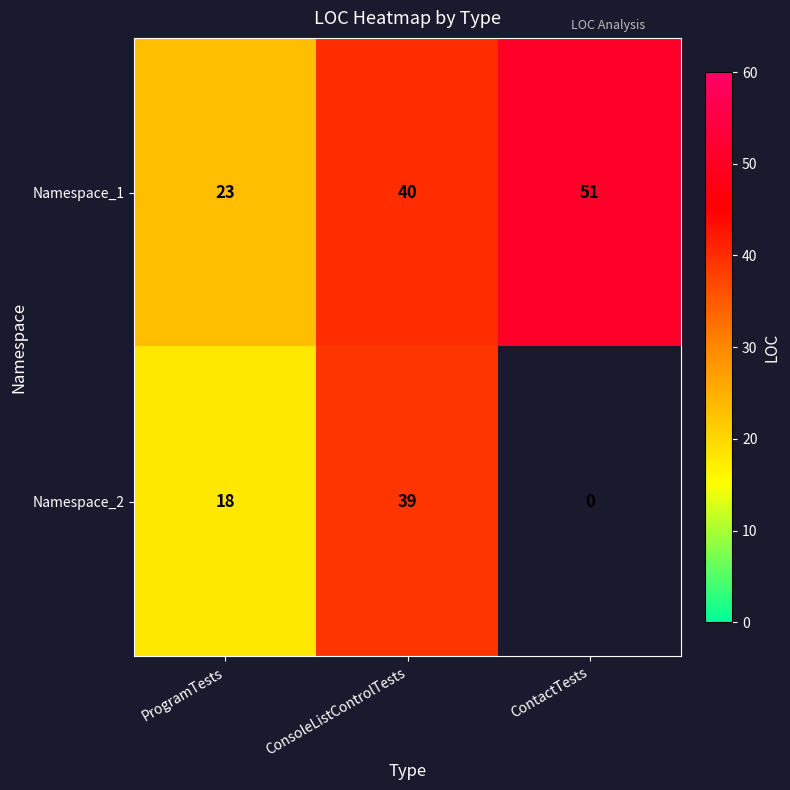

Rank the series at ConsoleListControlTests from highest to lowest value.

Namespace_1, Namespace_2